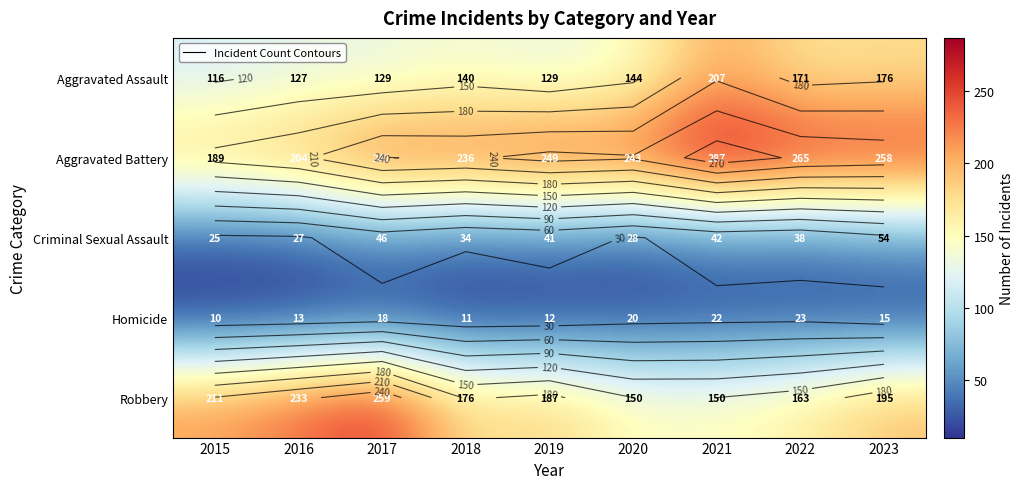

Which series has the widest spread of values?

Robbery